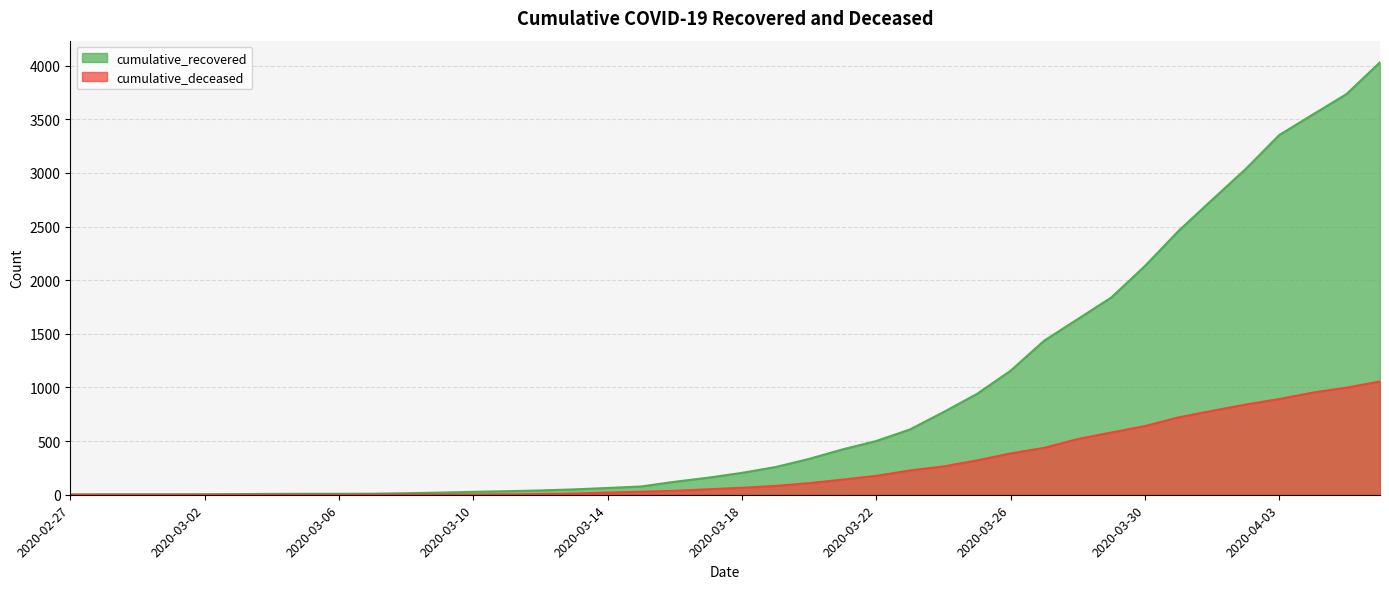

Which series has the widest spread of values?

cumulative_recovered